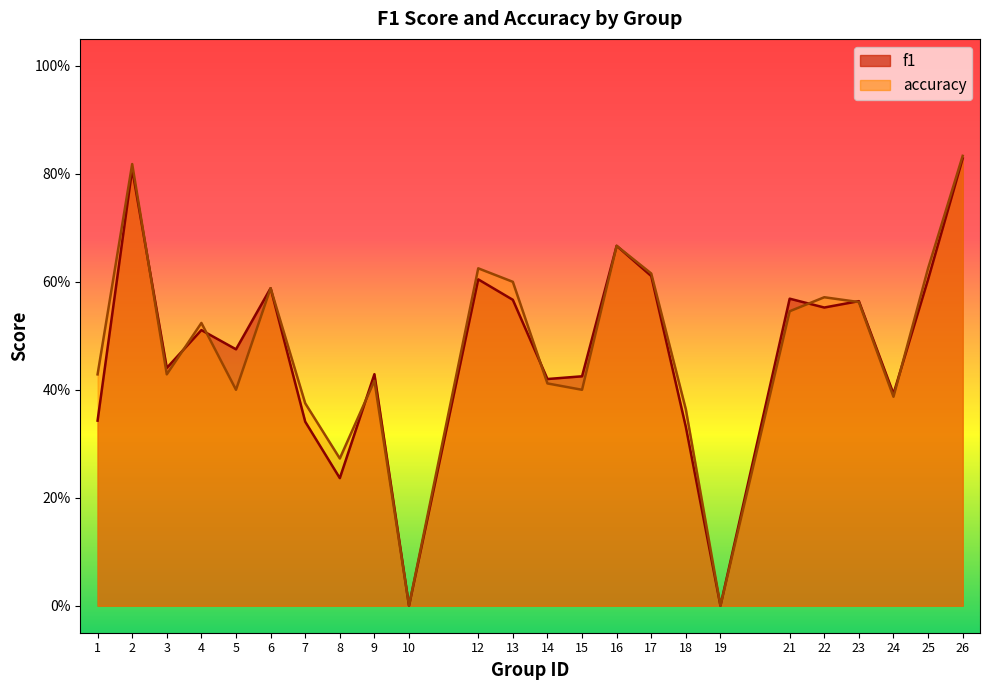

What are all the series names shown in the legend?

f1, accuracy